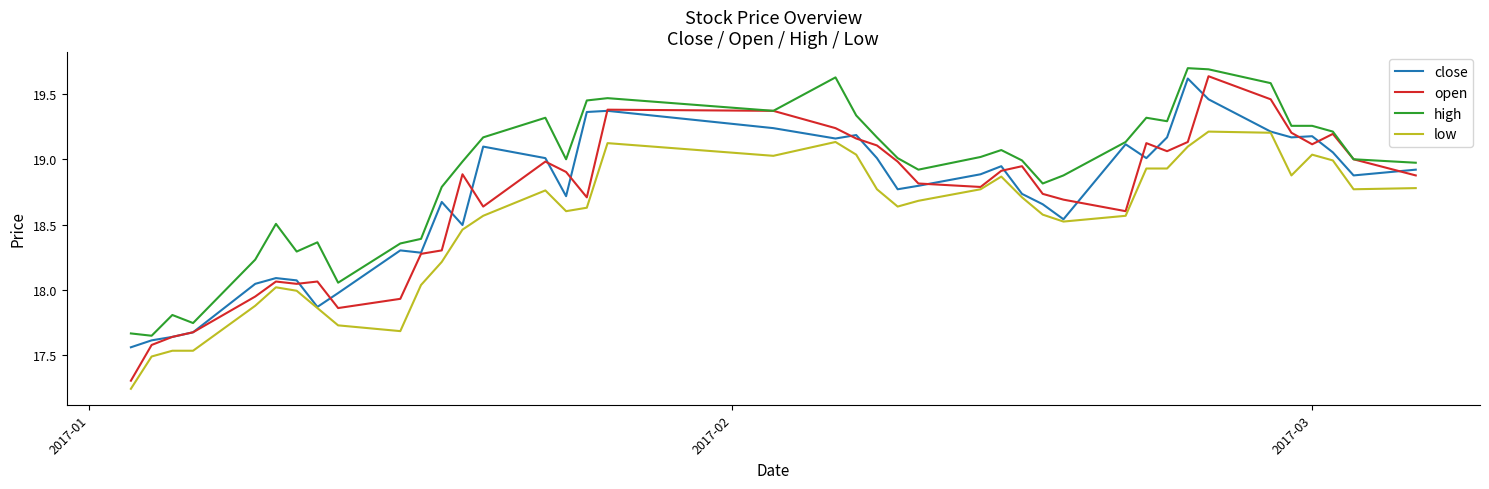

What is the maximum value shown in the chart?

19.7